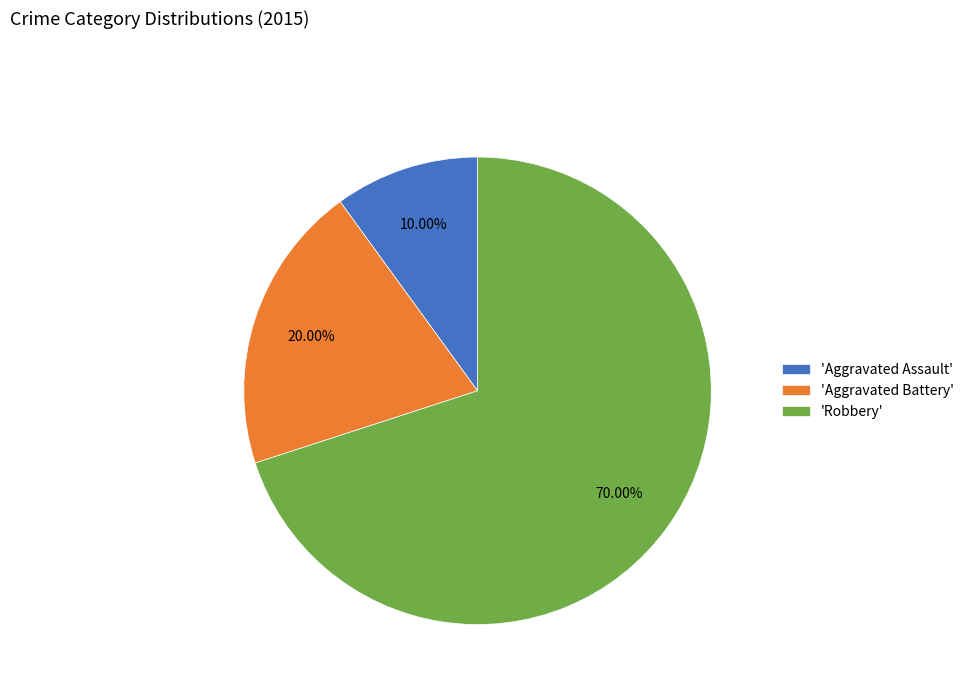

Rank the categories by value from highest to lowest.

'Robbery', 'Aggravated Battery', 'Aggravated Assault'